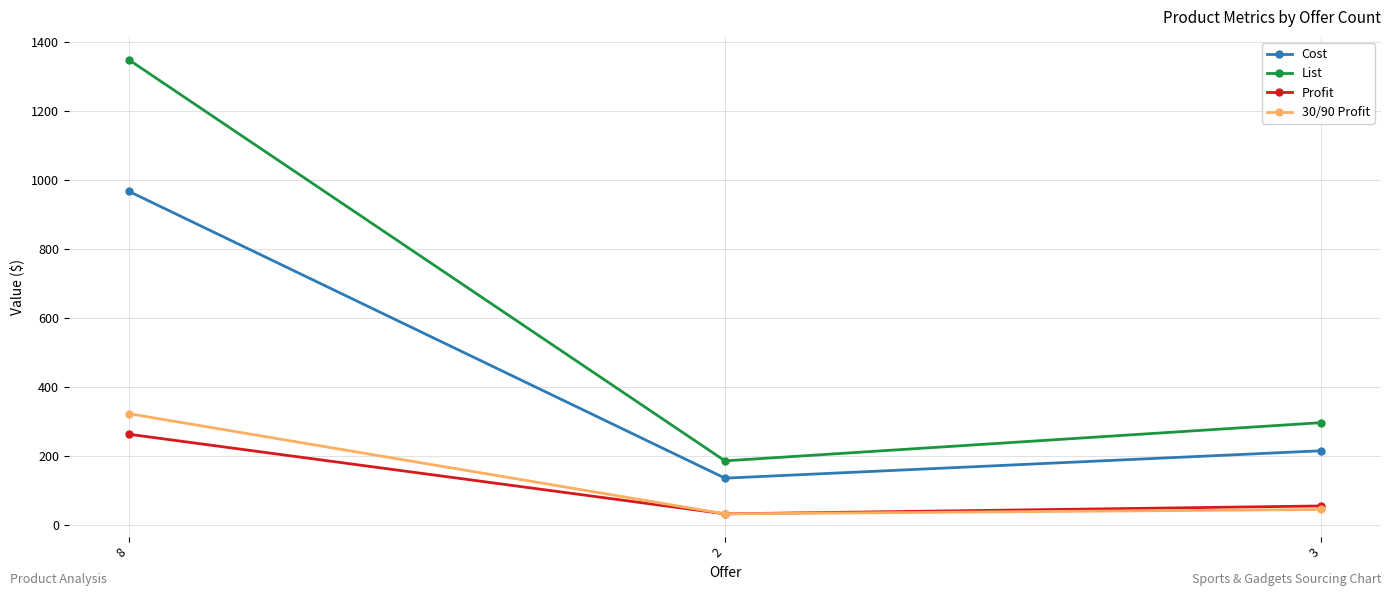

What is the sum of all 30/90 Profit values?

397.1